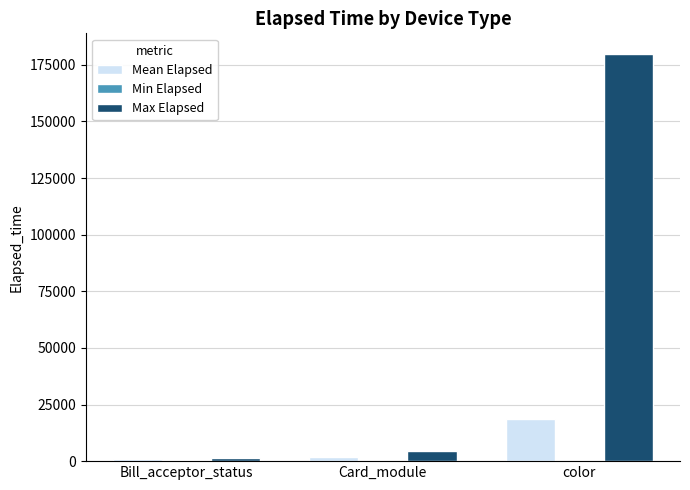

Read the Max Elapsed value at Card_module, to the nearest 50.

4300